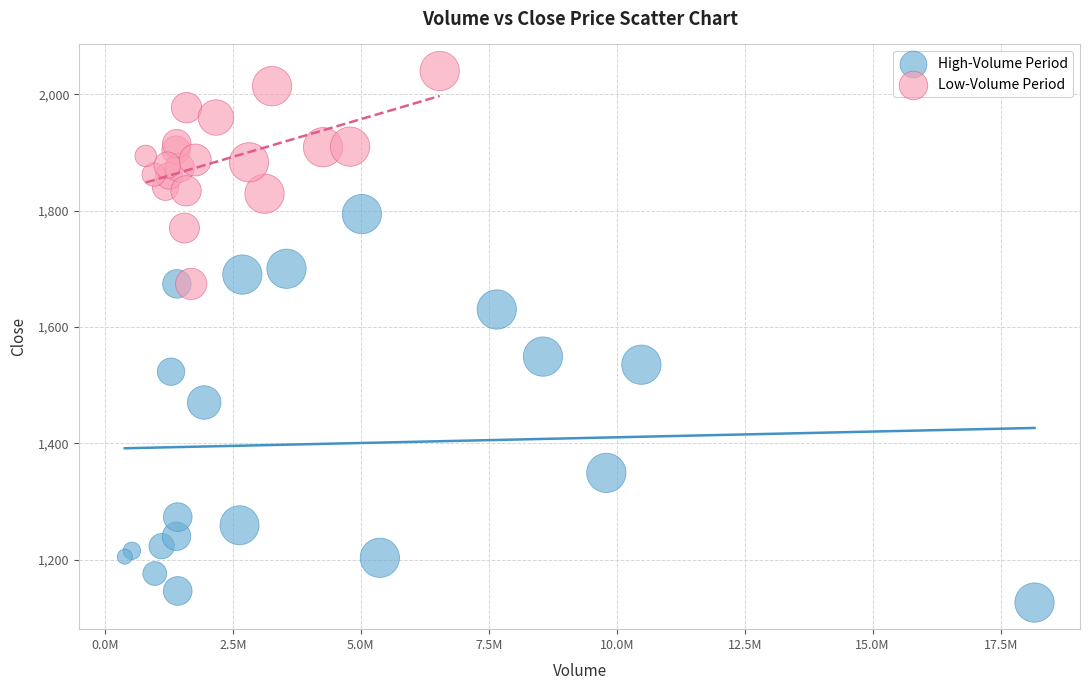

Which series reaches the maximum Y coordinate?

Low-Volume Period